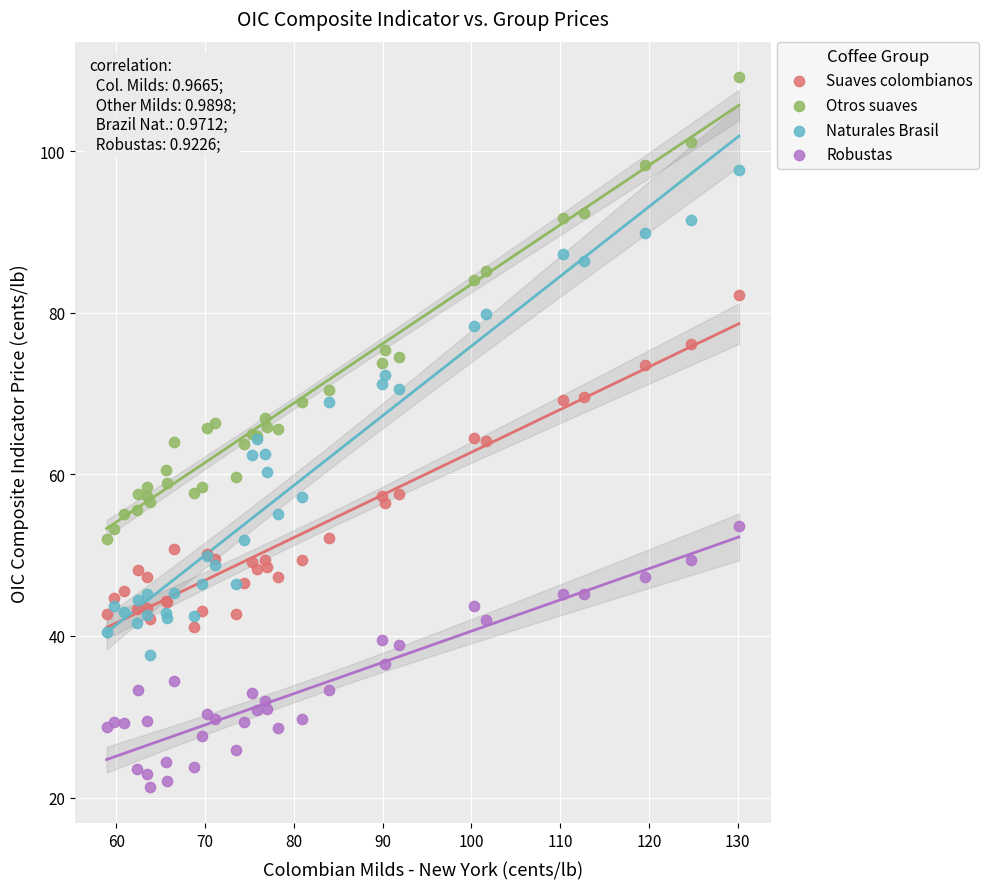

What are all the series names shown in the legend?

Suaves colombianos, Otros suaves, Naturales Brasil, Robustas